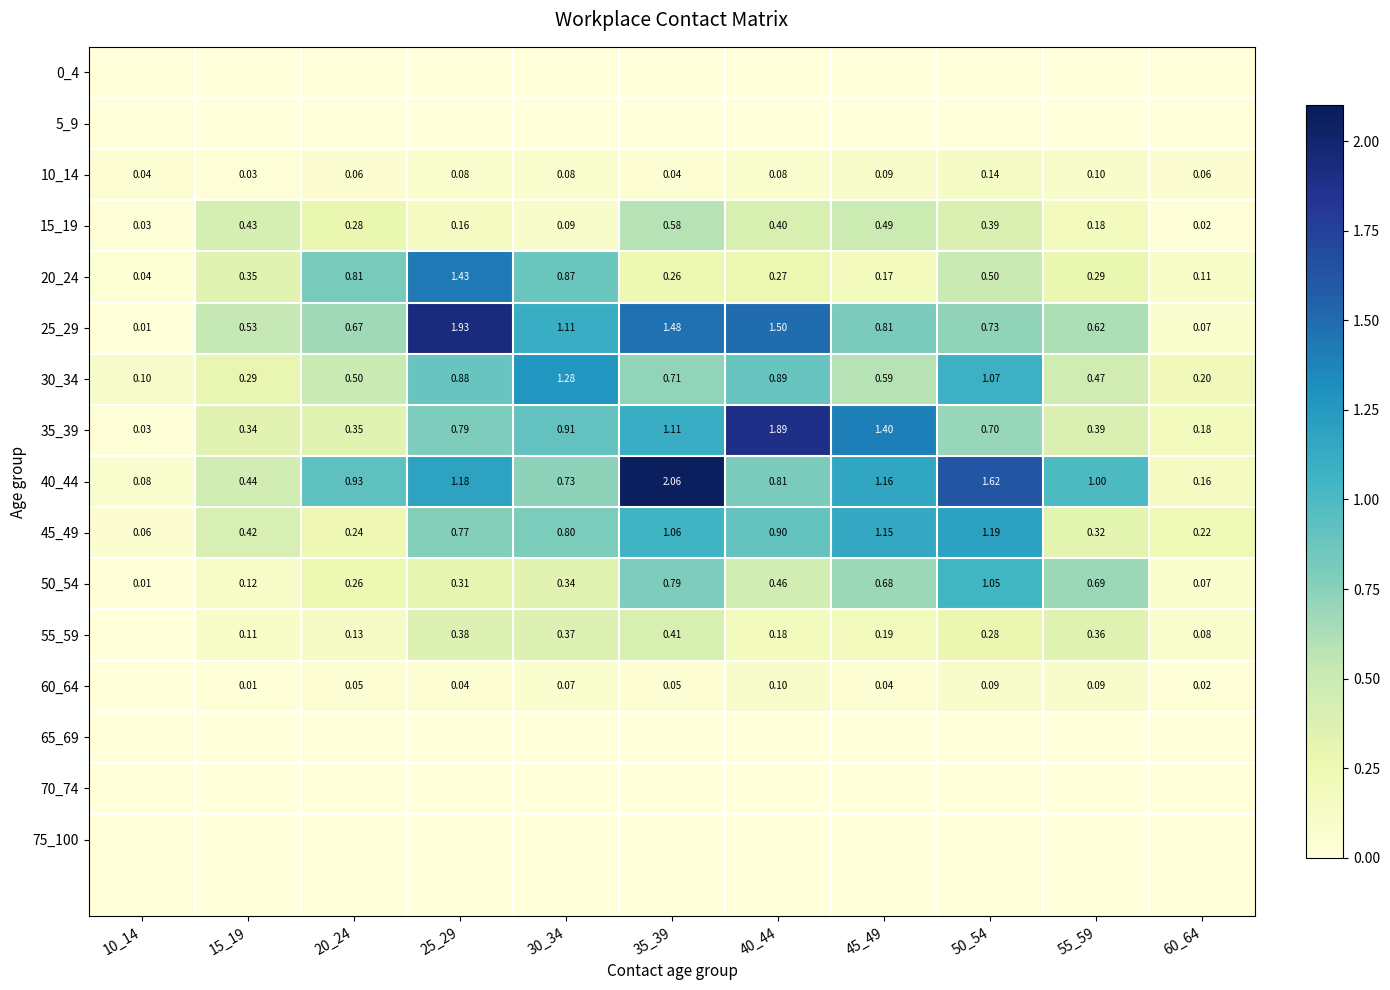

Which series changed the most between 10_14 and 15_19?

25_29